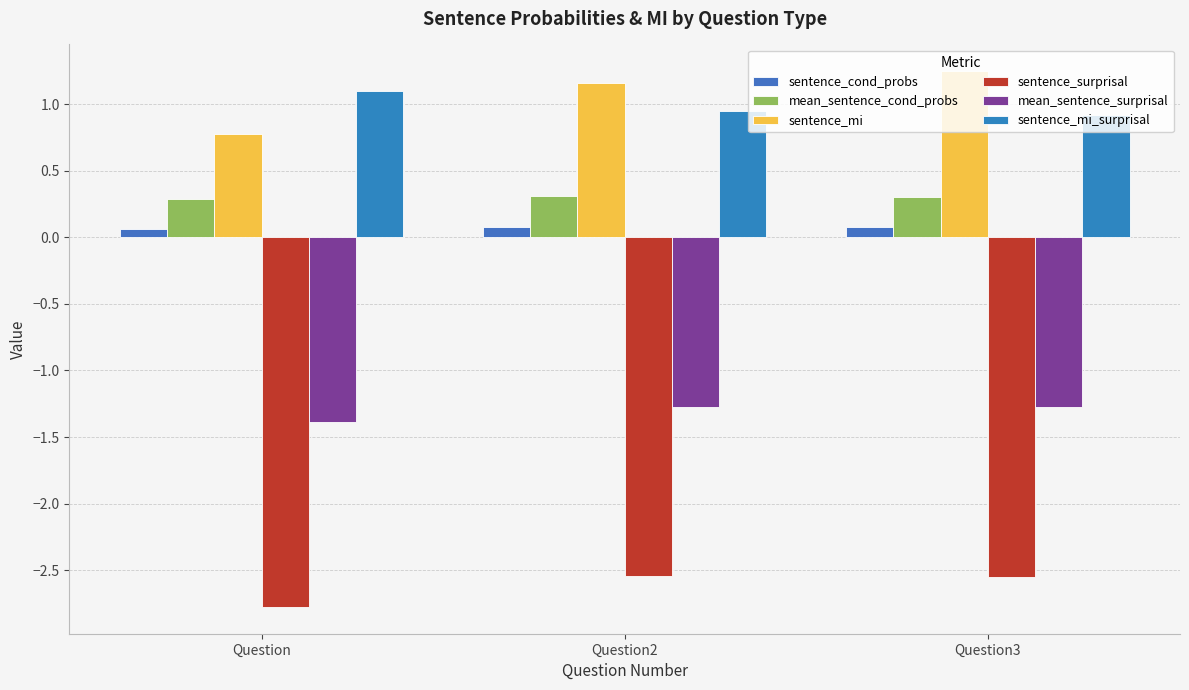

Which series has the largest range (max minus min)?

sentence_mi